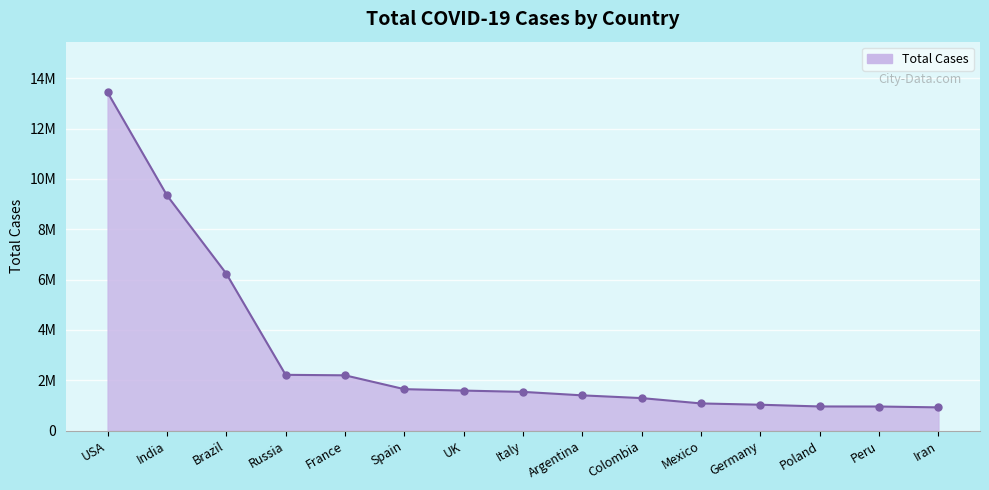

Reading left to right, list all the values displayed in this chart.

13438324	9349285	6238350	2215533	2196119	1646192	1589301	1538217	1399431	1290510	1078594	1027325	958416	956347	922397